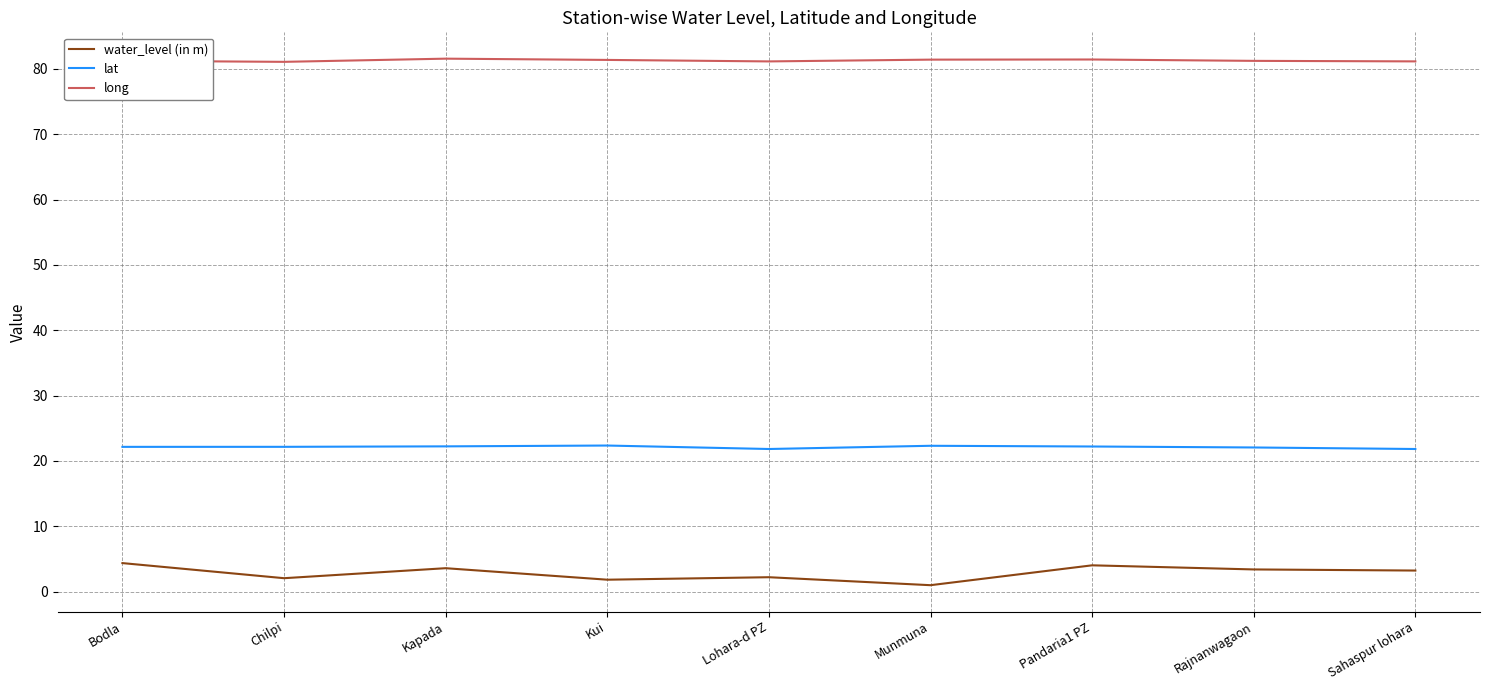

Which series has the largest range (max minus min)?

water_level (in m)